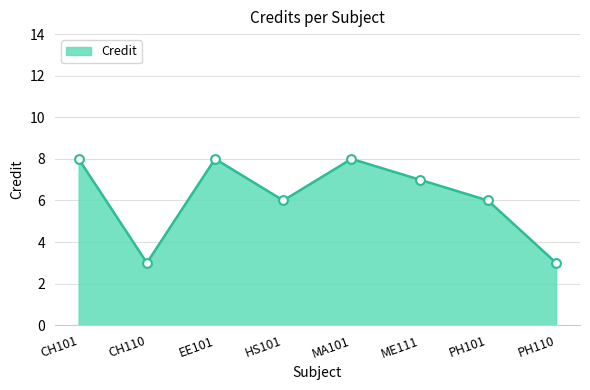

Which has a higher value, CH110 or HS101?

HS101